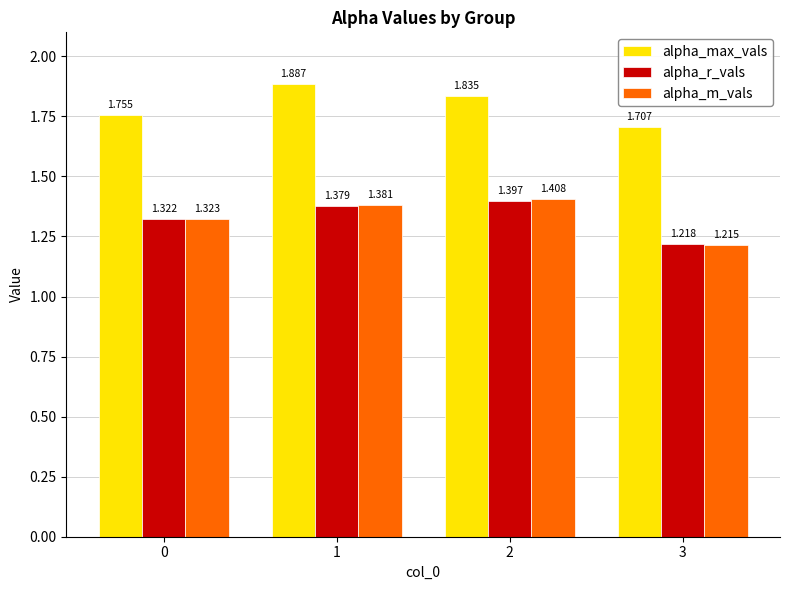

At 3, list the series in order from largest to smallest.

alpha_max_vals, alpha_r_vals, alpha_m_vals